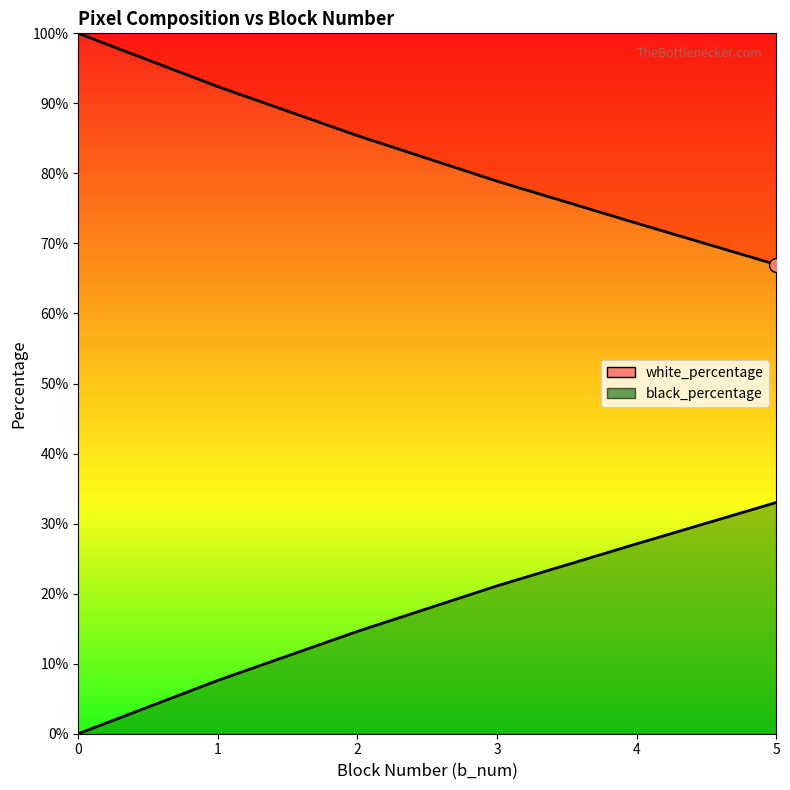

What are all the series names shown in the legend?

white_percentage, black_percentage